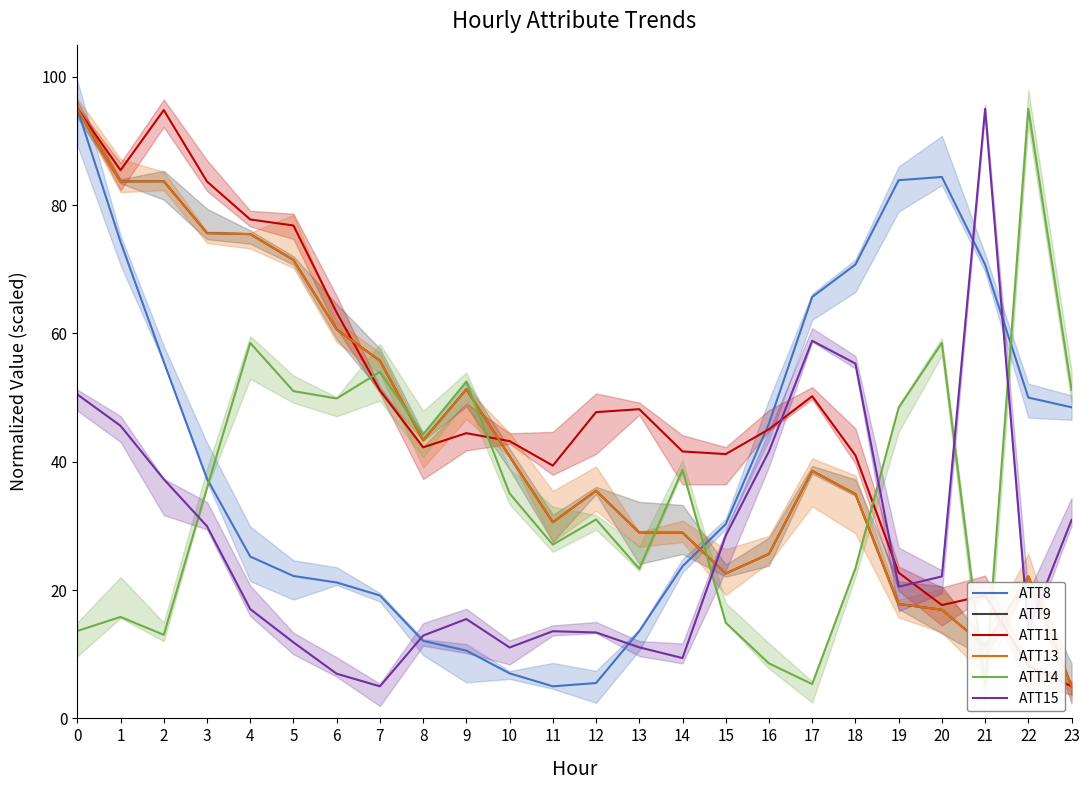

Is it true that ATT15 equals 15.8 at 5?

False